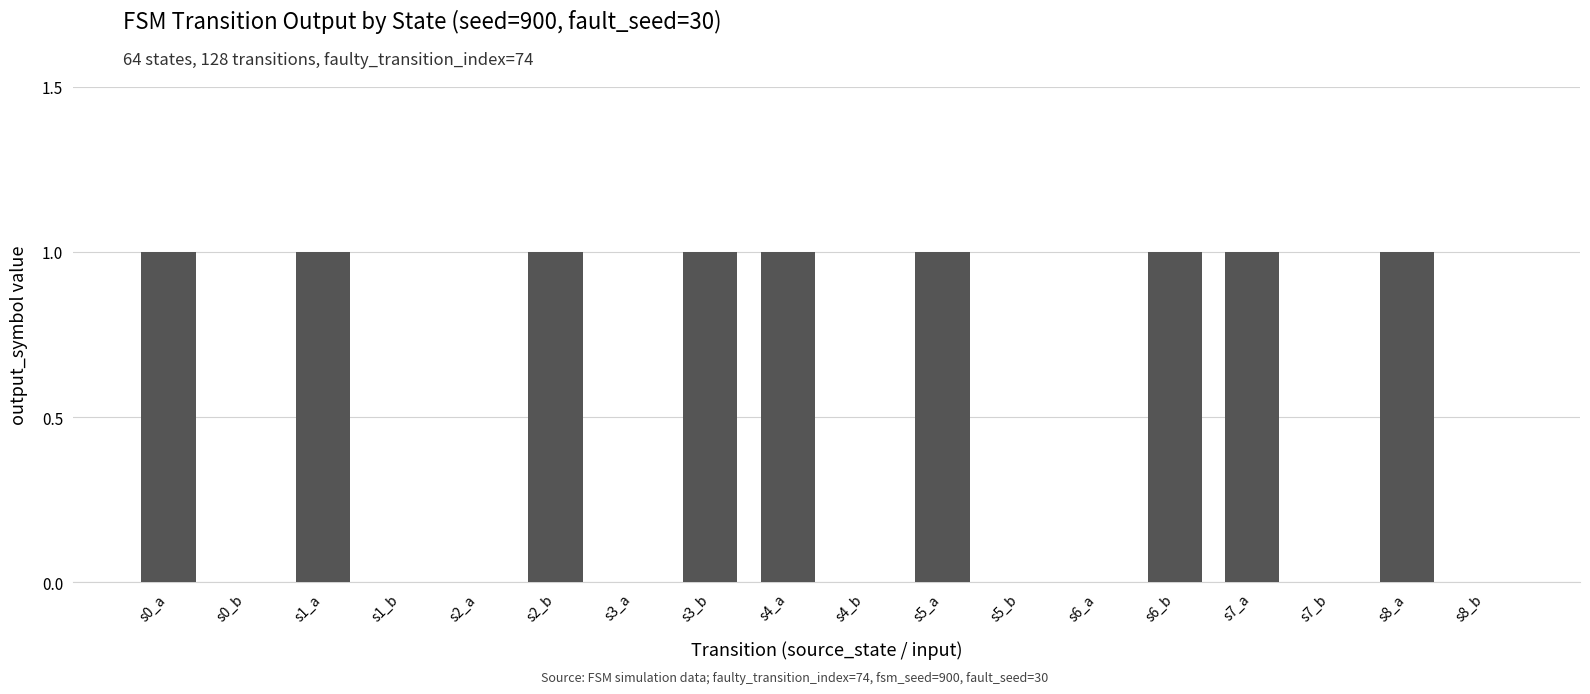

Which has a higher value, s2_a or s6_b?

s6_b